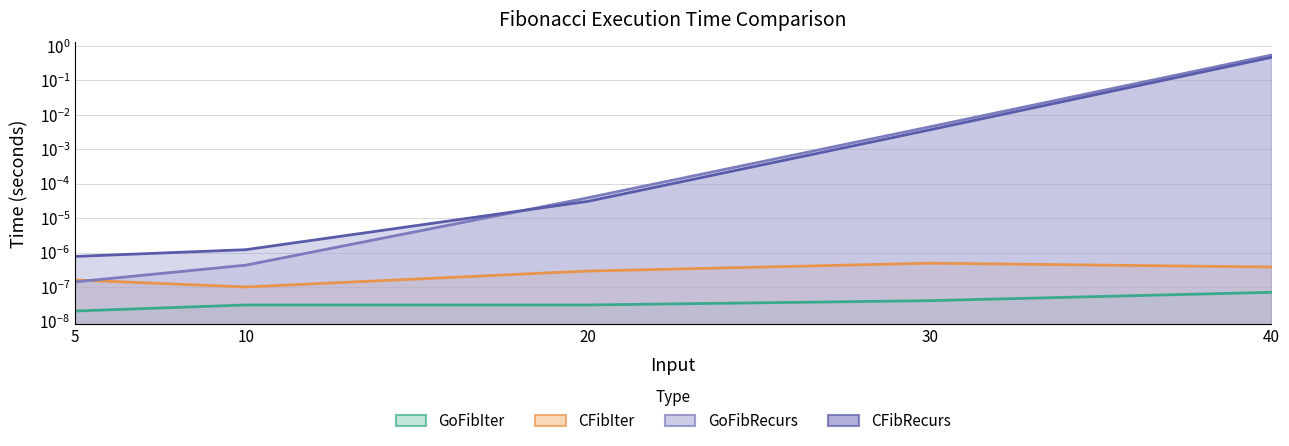

List the labels in order of CFibRecurs value, largest first.

40.0, 30.0, 20.0, 10.0, 5.0